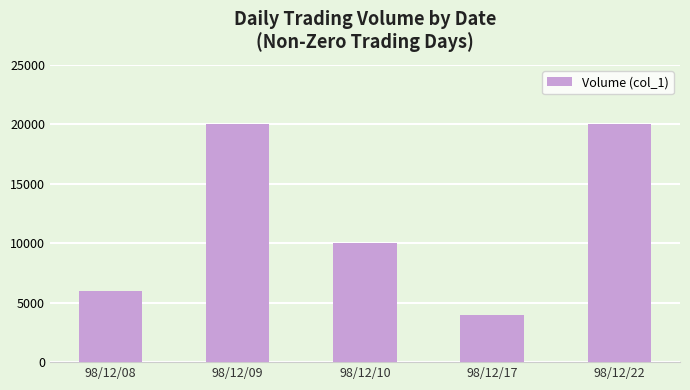

Count the number of data series in this chart.

1